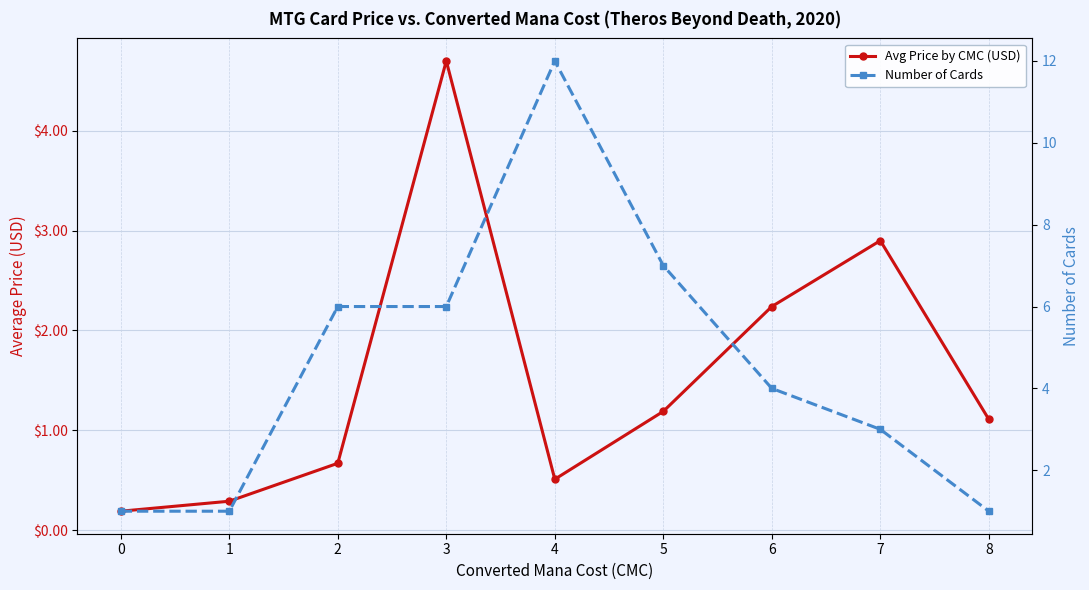

True or false: Avg Price by CMC (USD) and Number of Cards intersect in this chart.

True